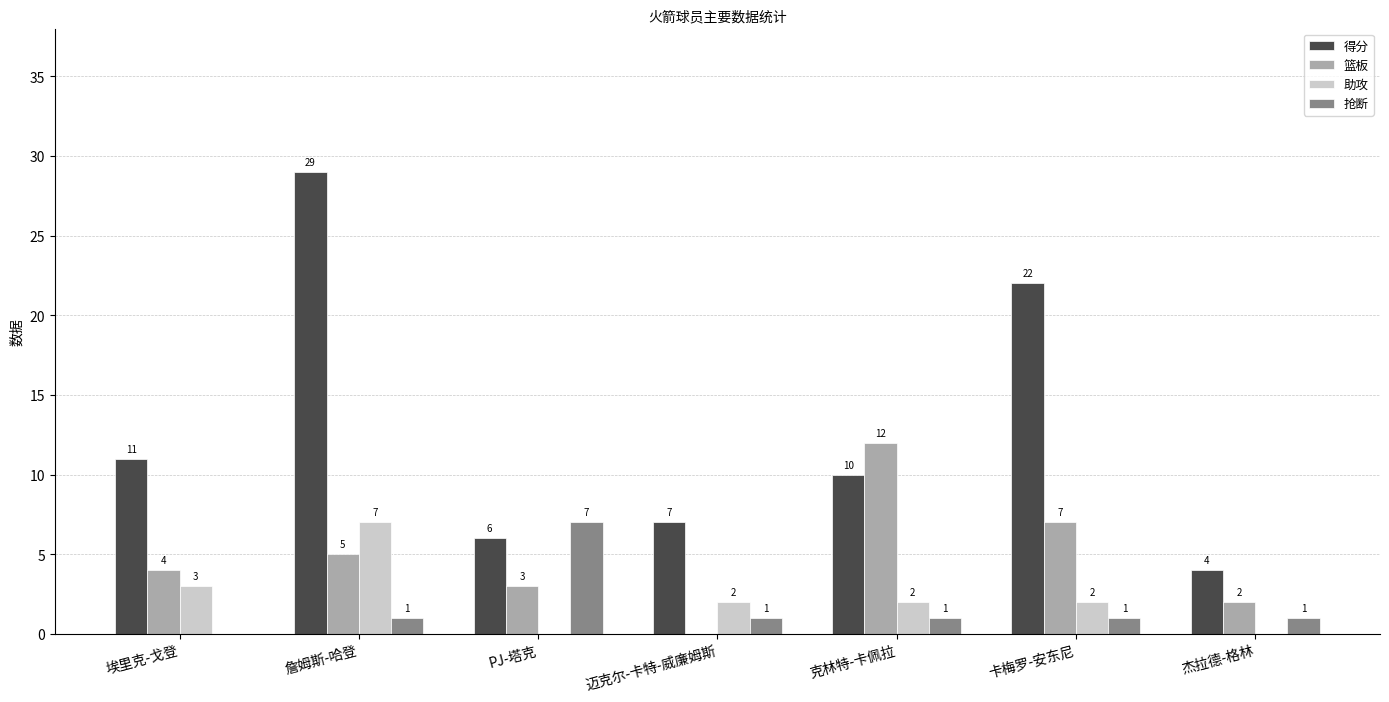

What is the sum of the 抢断 values at PJ-塔克 and 卡梅罗-安东尼?

8